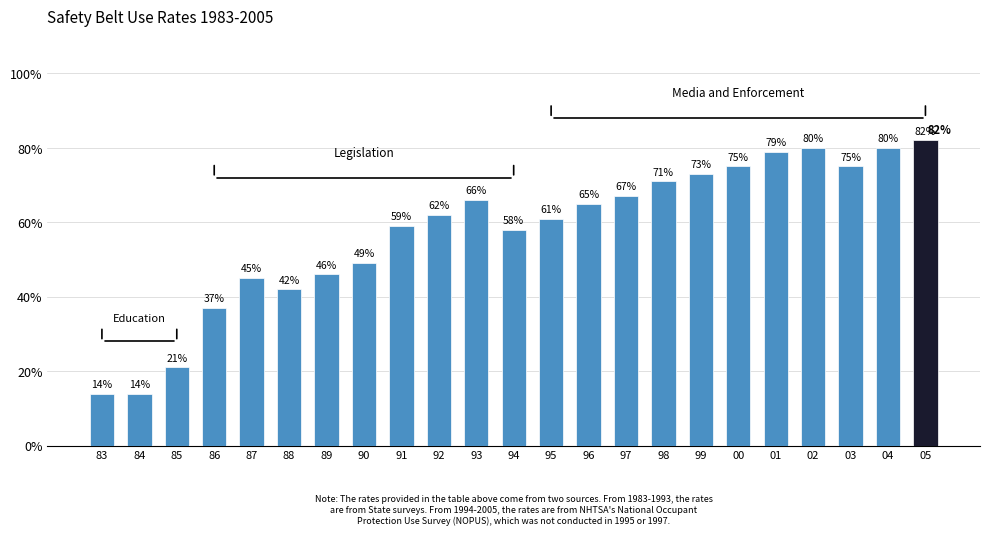

What is the sum of all values?

1321